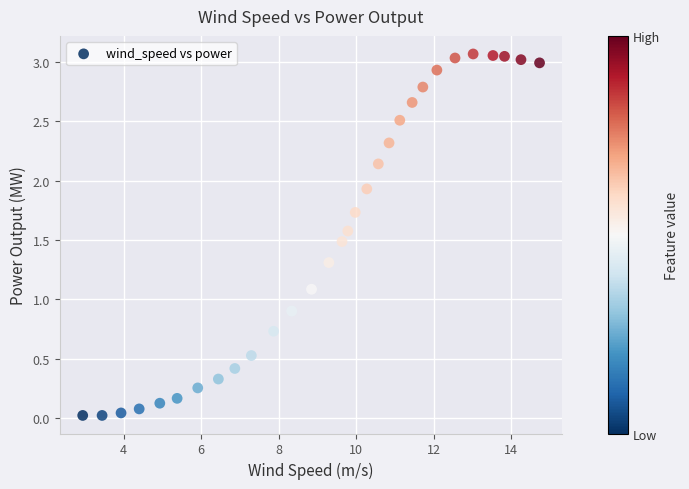

What is the range of X values (max minus min)?

11.8